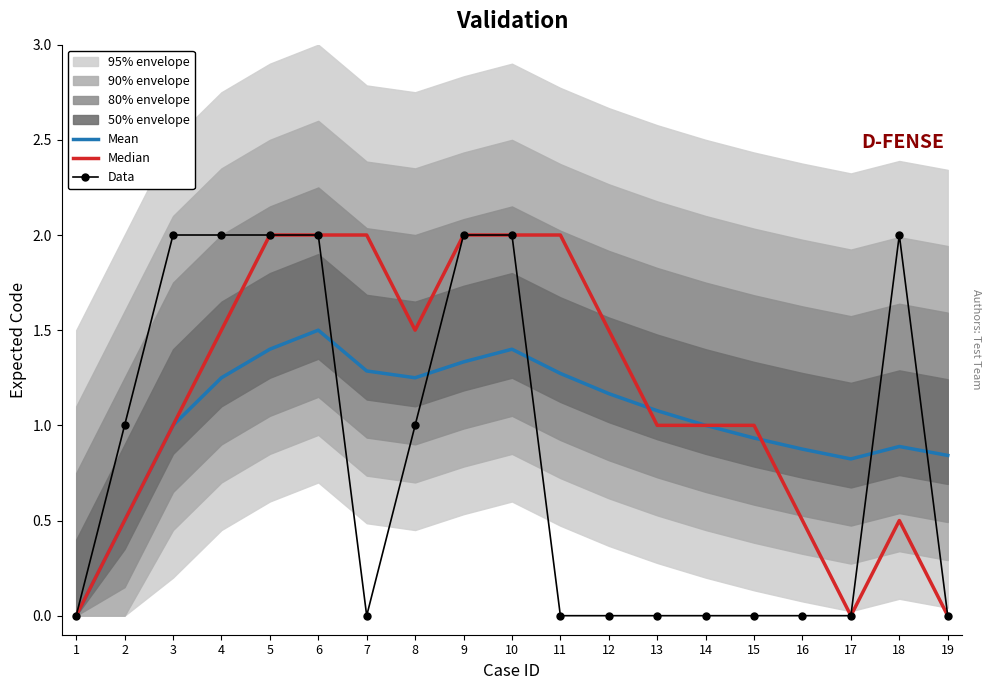

The Mean series shows 1.4 at 5. True or false?

True